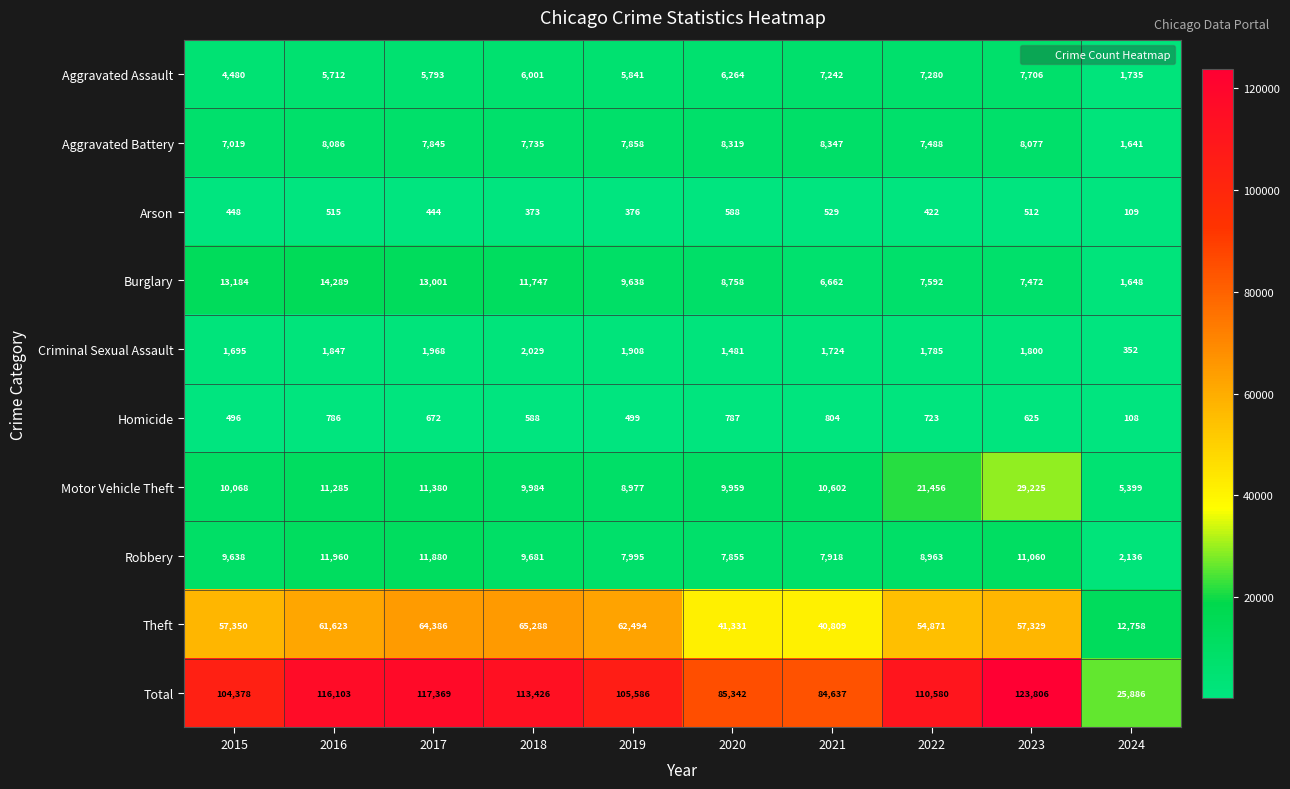

Is it true that Aggravated Assault equals 2339 at 2022?

False